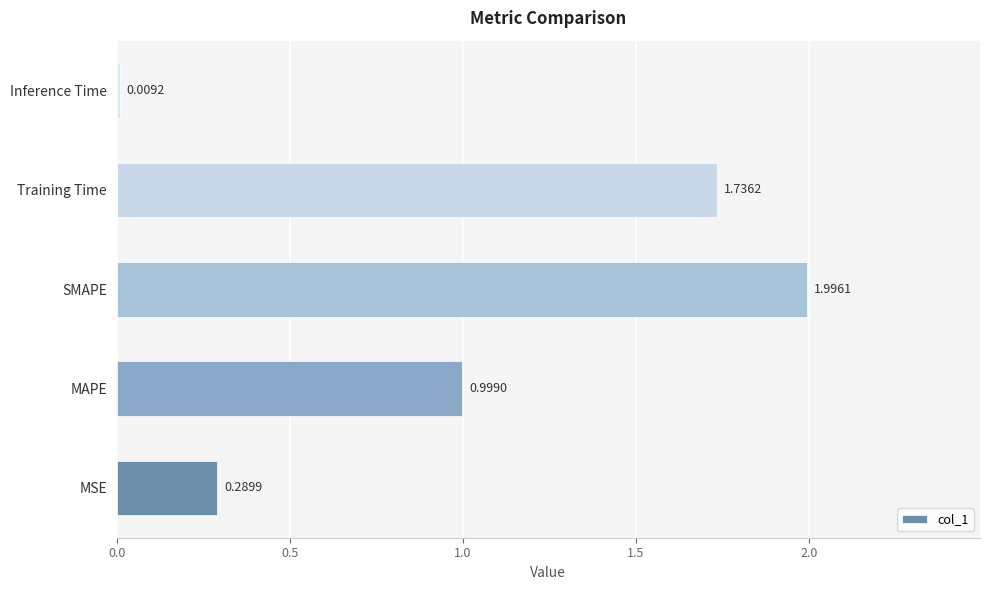

What is the sum of all values?

5.0